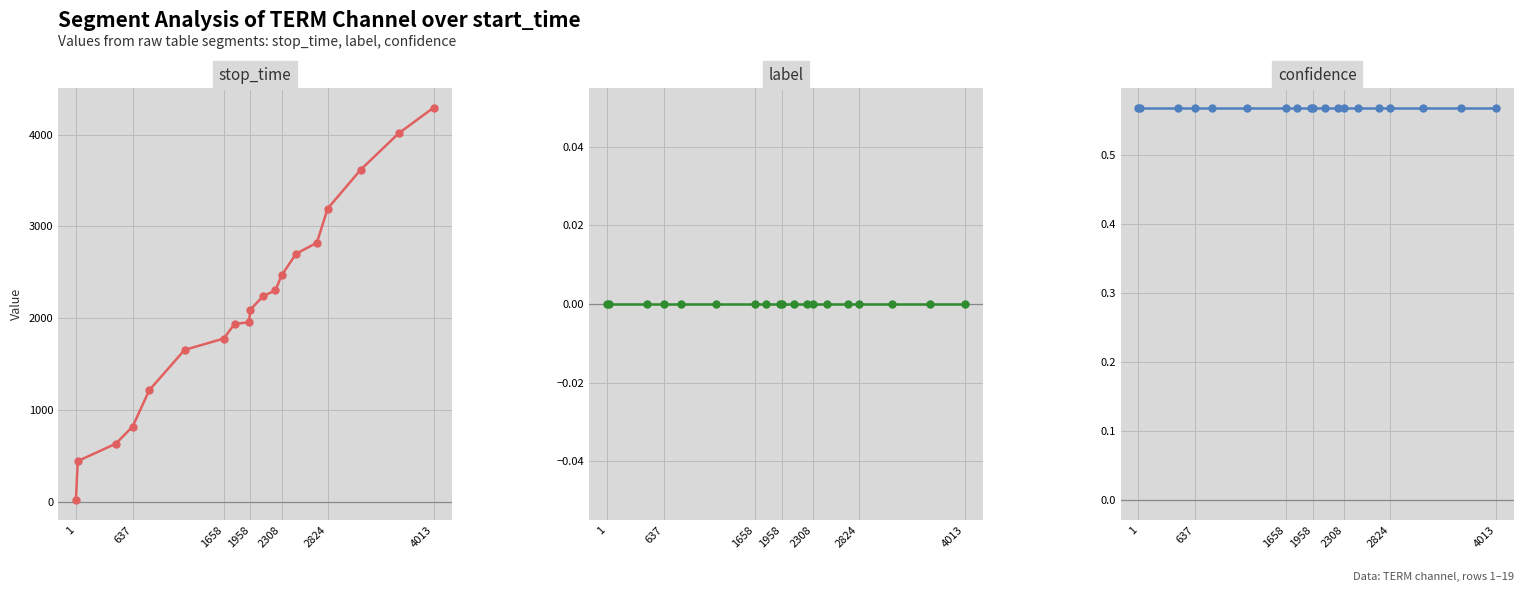

True or false: confidence has more than 1 interior local peaks.

False